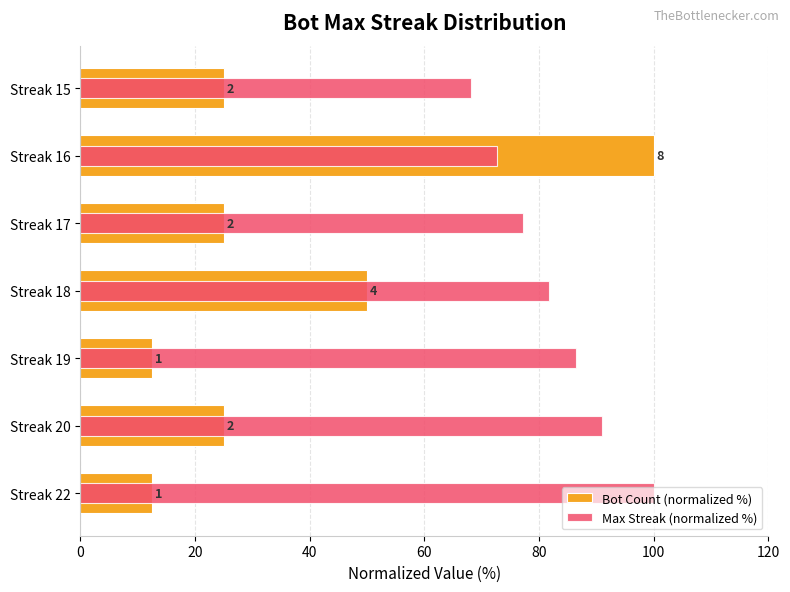

What is the sum of all Bot Count (normalized %) values?

250.0